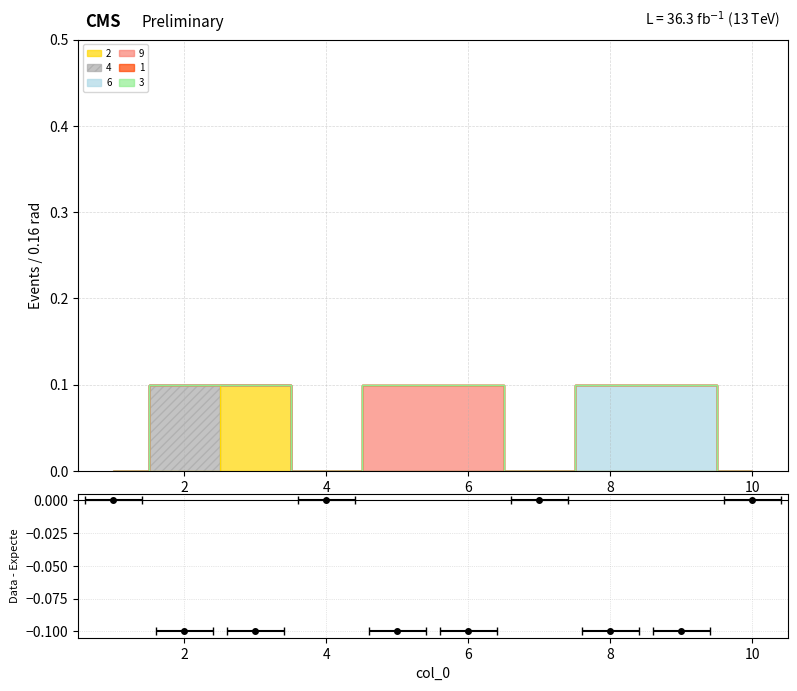

Which category has the highest value in the 9 series?

5